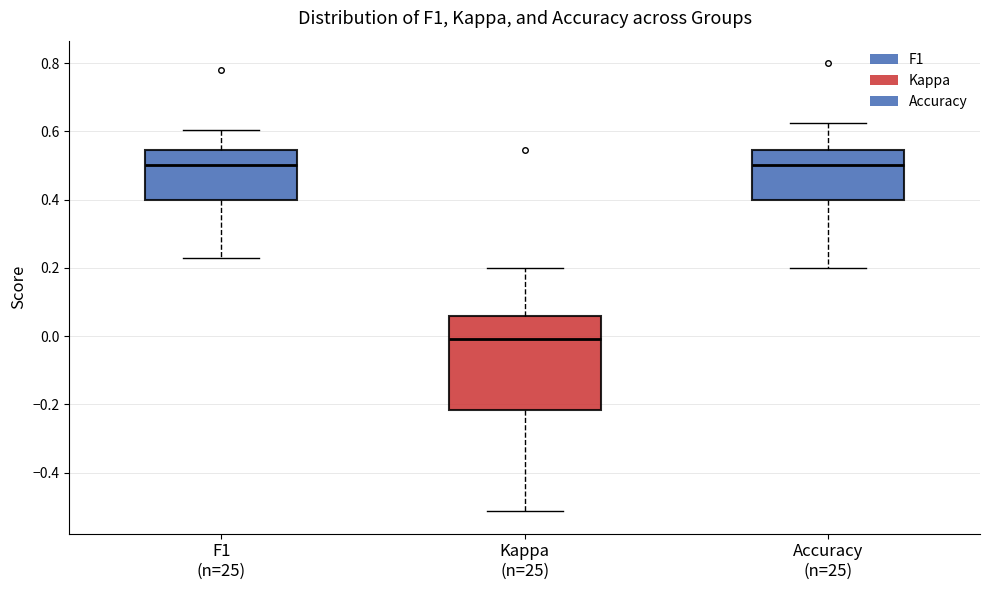

Where does the upper whisker of the box for Accuracy (n=25) end on the y-axis? The values are not printed on the chart, so give them approximately, as read against the axis.

0.62